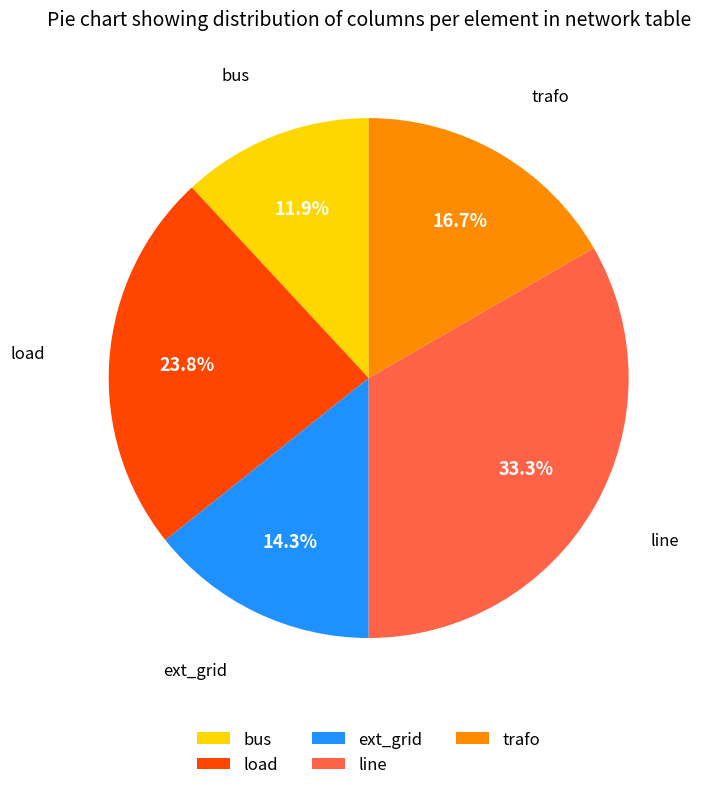

Between line and load, which is larger?

line